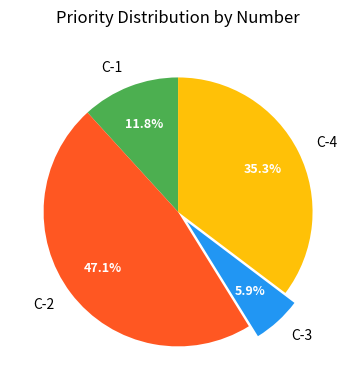

To the nearest percent, what is the difference between the largest and smallest slice percentages?

41%